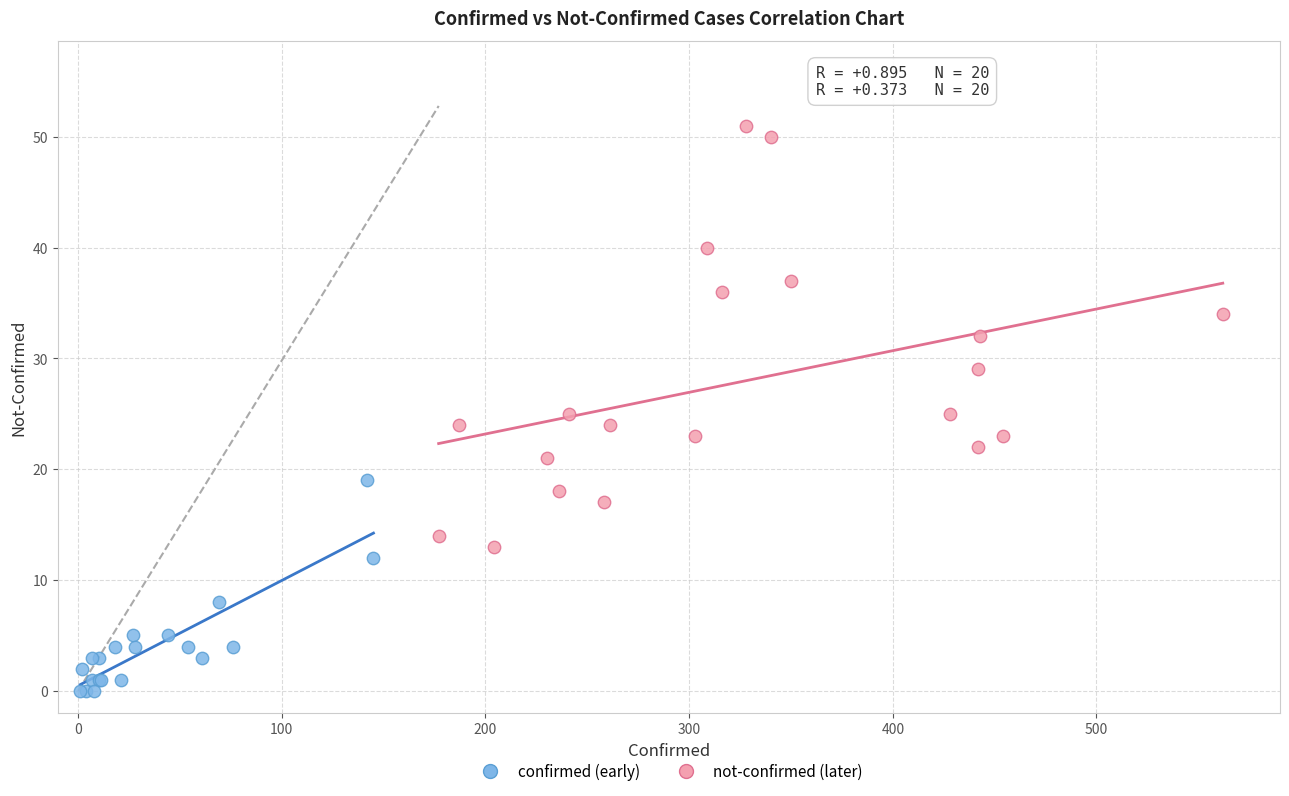

Which series has the largest Y range (max minus min)?

not-confirmed (later)